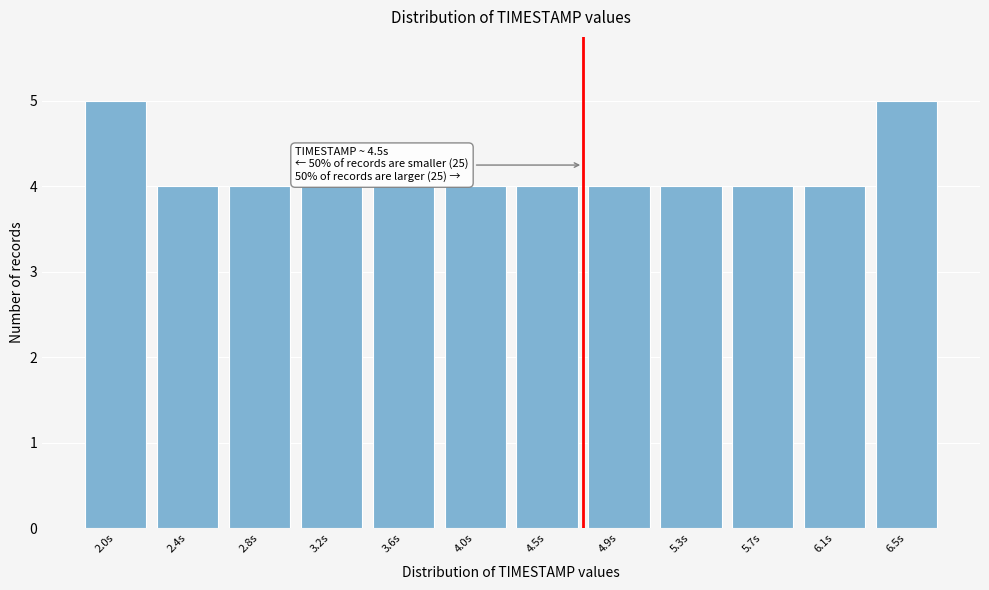

Reading left to right, what are all the values shown in this chart?

5	4	4	4	4	4	4	4	4	4	4	5